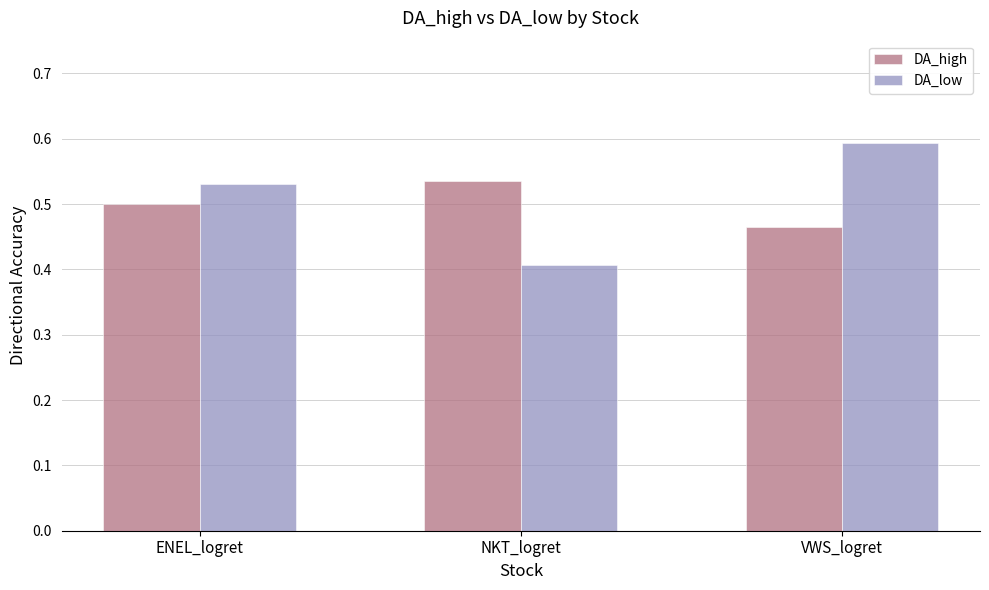

Which series has the widest spread of values?

DA_low